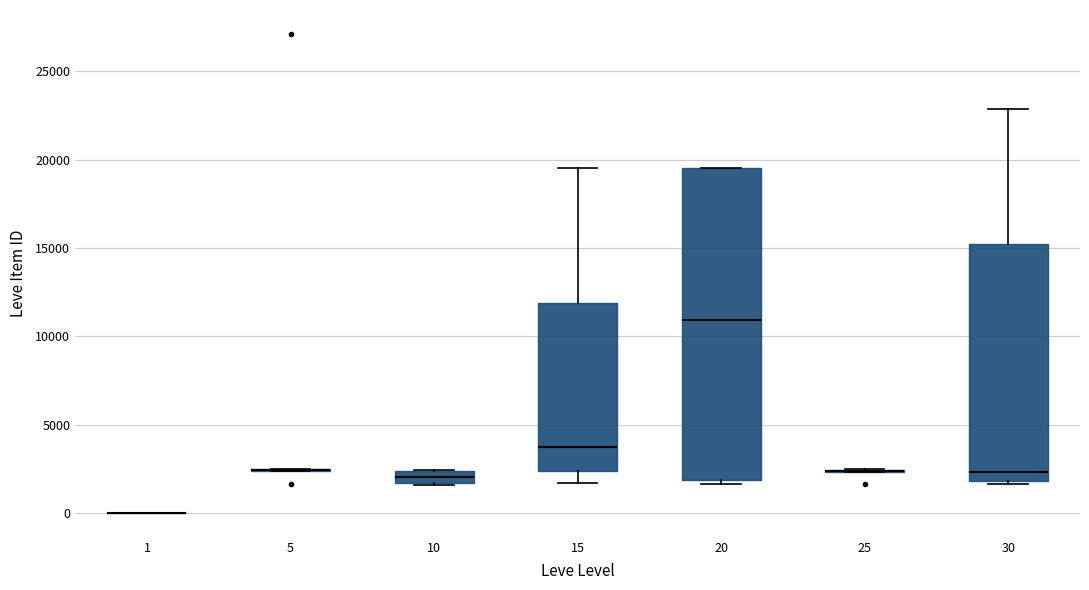

Comparing the boxes themselves (not the whiskers), which one is the tallest?

20